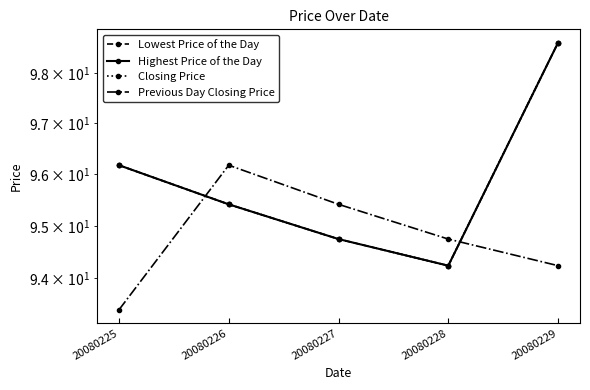

Read the Closing Price value at 20080229.

98.6